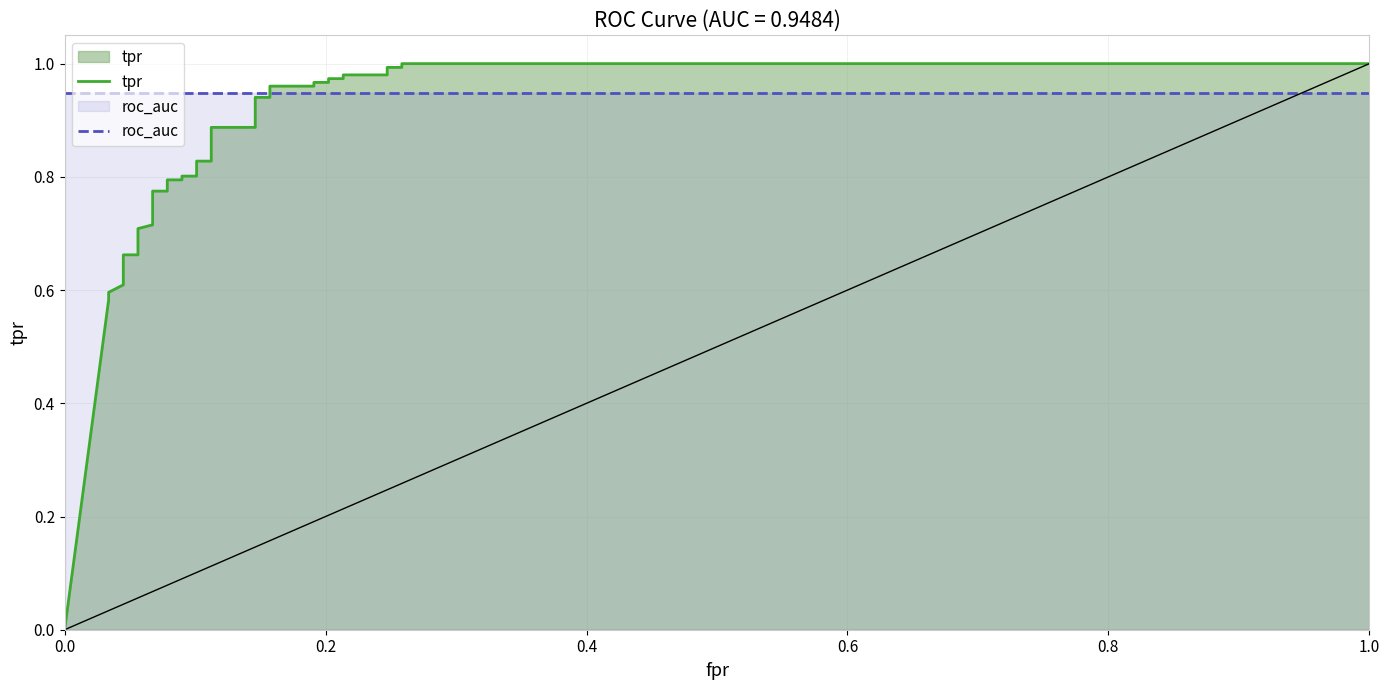

How many intersections are there between roc_auc and tpr?

1